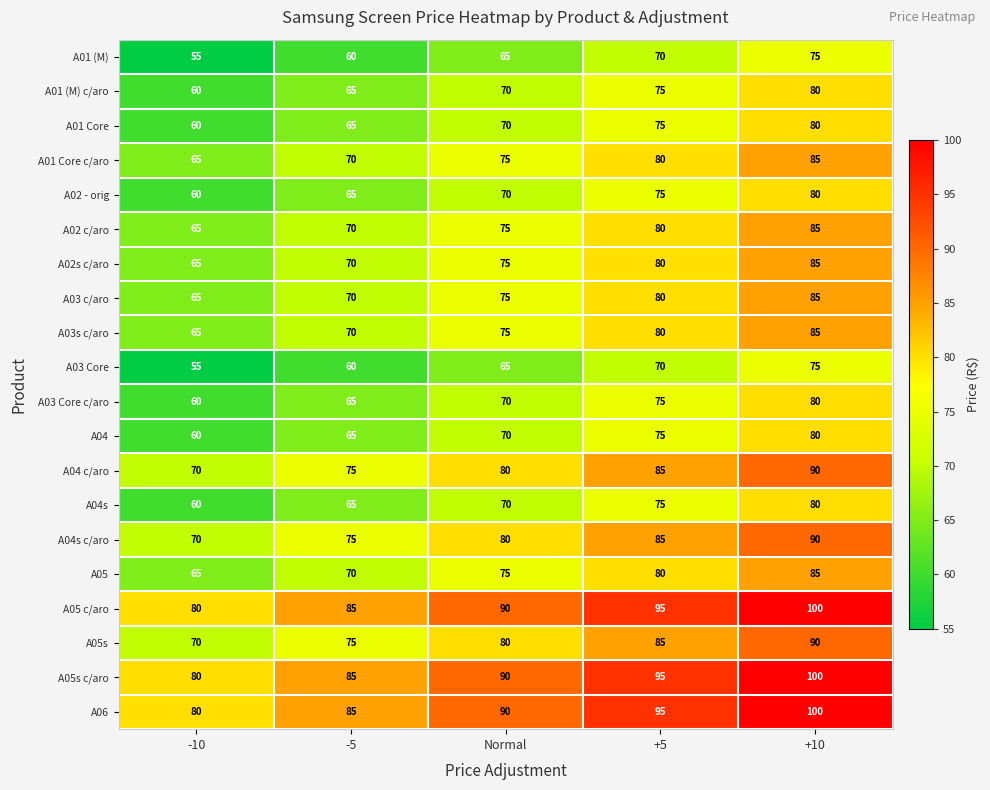

The A05 c/aro series shows 85 at -5. True or false?

True